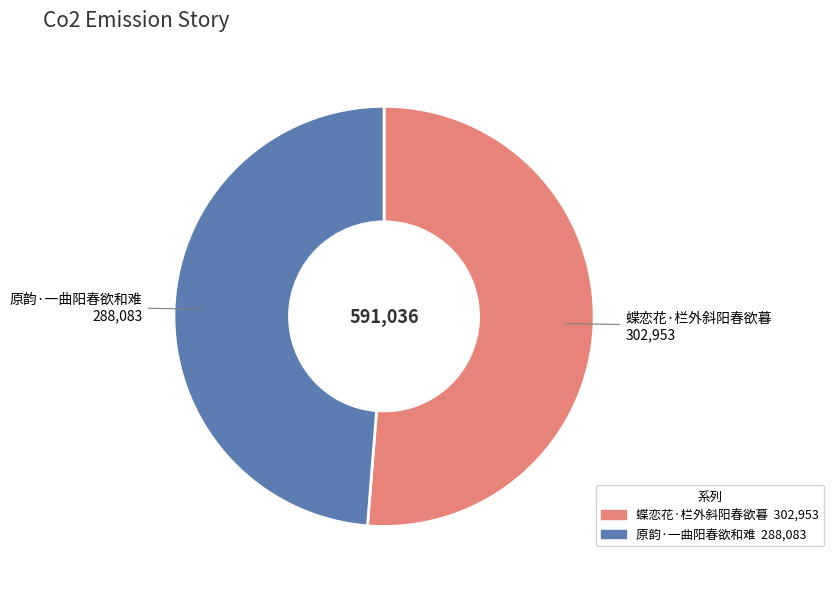

Rank the categories by value from highest to lowest.

蝶恋花·栏外斜阳春欲暮, 原韵·一曲阳春欲和难